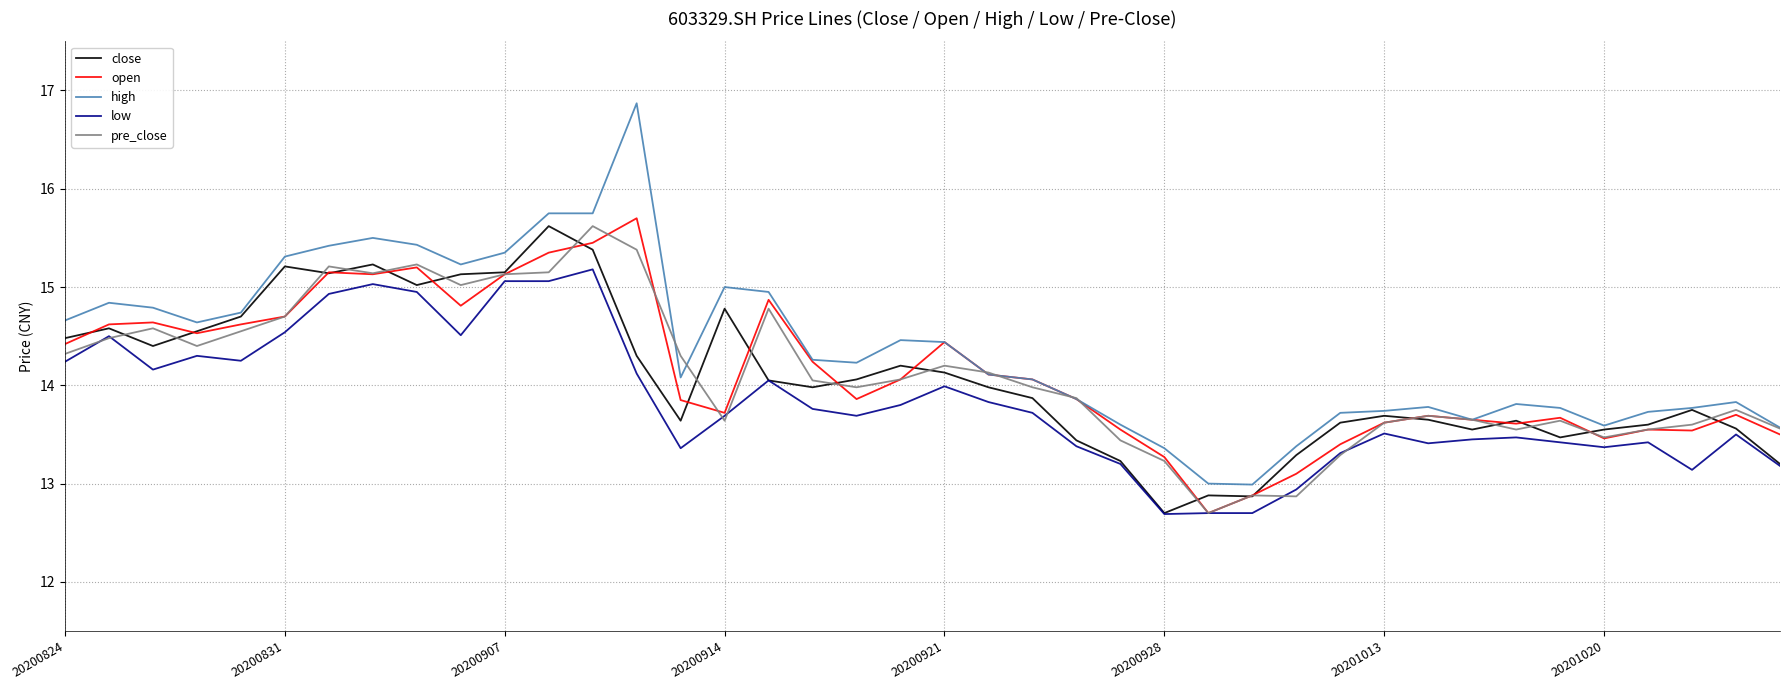

Which series has the largest range (max minus min)?

high